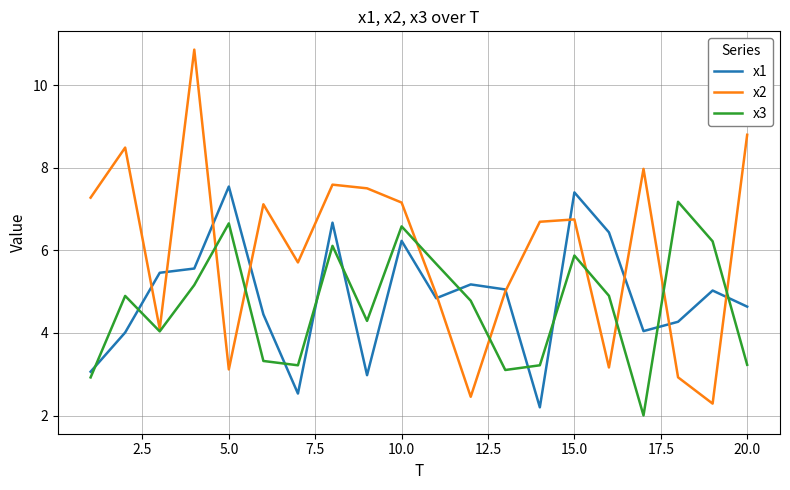

What is the smallest value displayed?

2.0